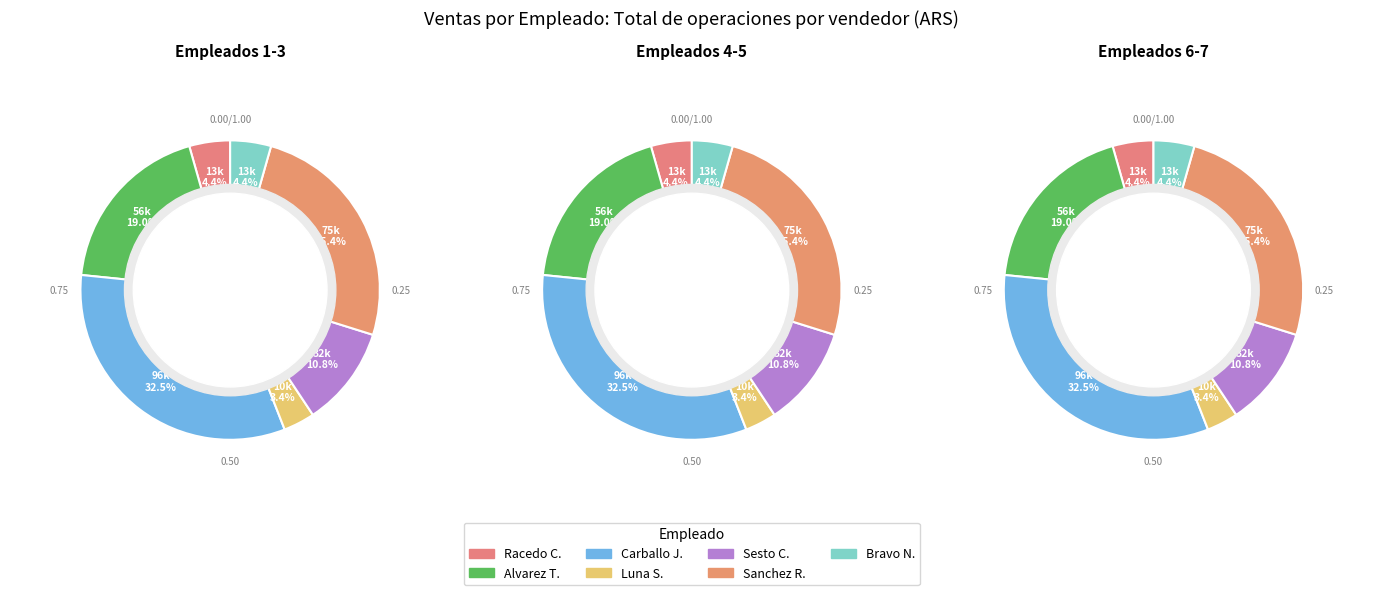

True or false: Carballo Joaquin Daniel accounts for 33% of the total.

True